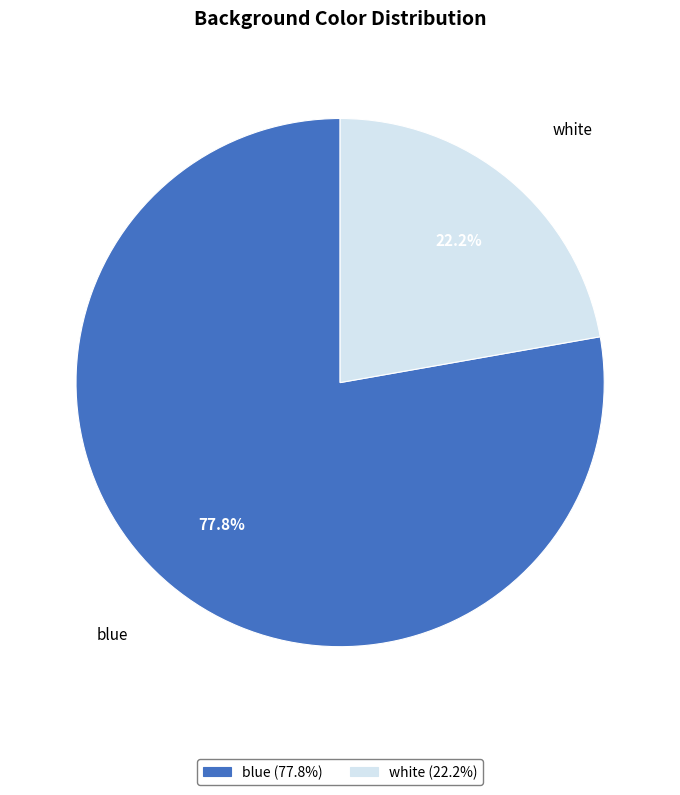

The white slice represents 9% of the pie. True or false?

False